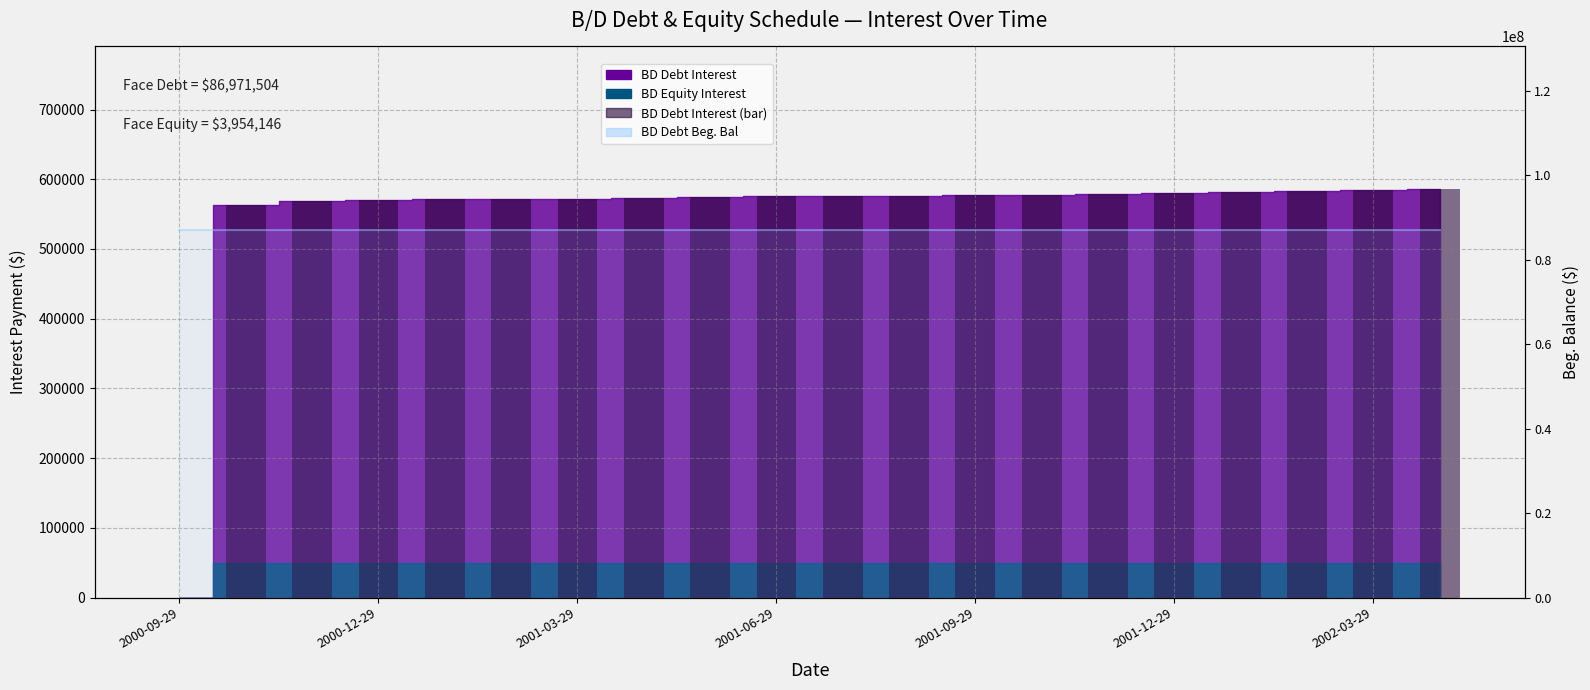

Rank the categories by BD Debt Beg. Bal value from highest to lowest.

2000-09-29, 2000-12-29, 2001-03-29, 2001-06-29, 2001-09-29, 2001-12-29, 2002-03-29, 7, 8, 9, 10, 11, 12, 13, 14, 15, 16, 17, 18, 19